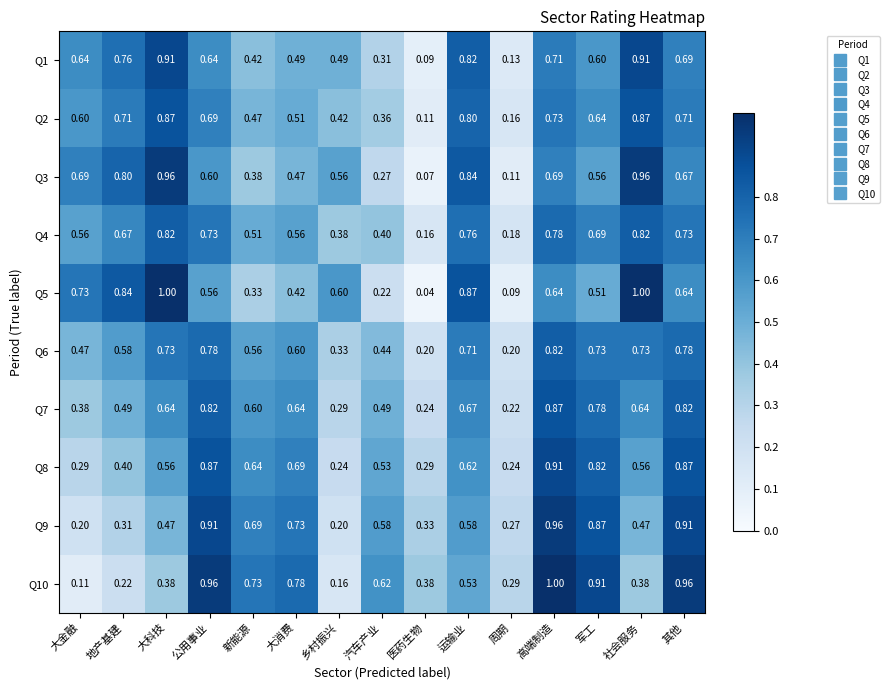

Where is Q5 nearest to the value 0?

医药生物